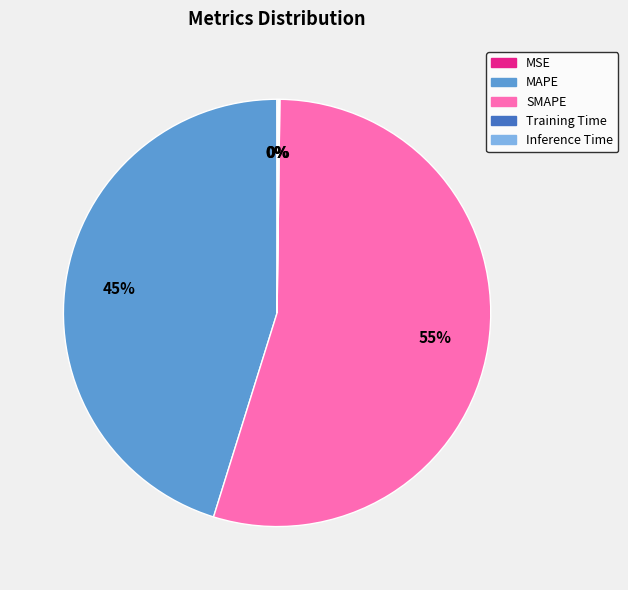

Does SMAPE account for over 50% of the chart?

Yes